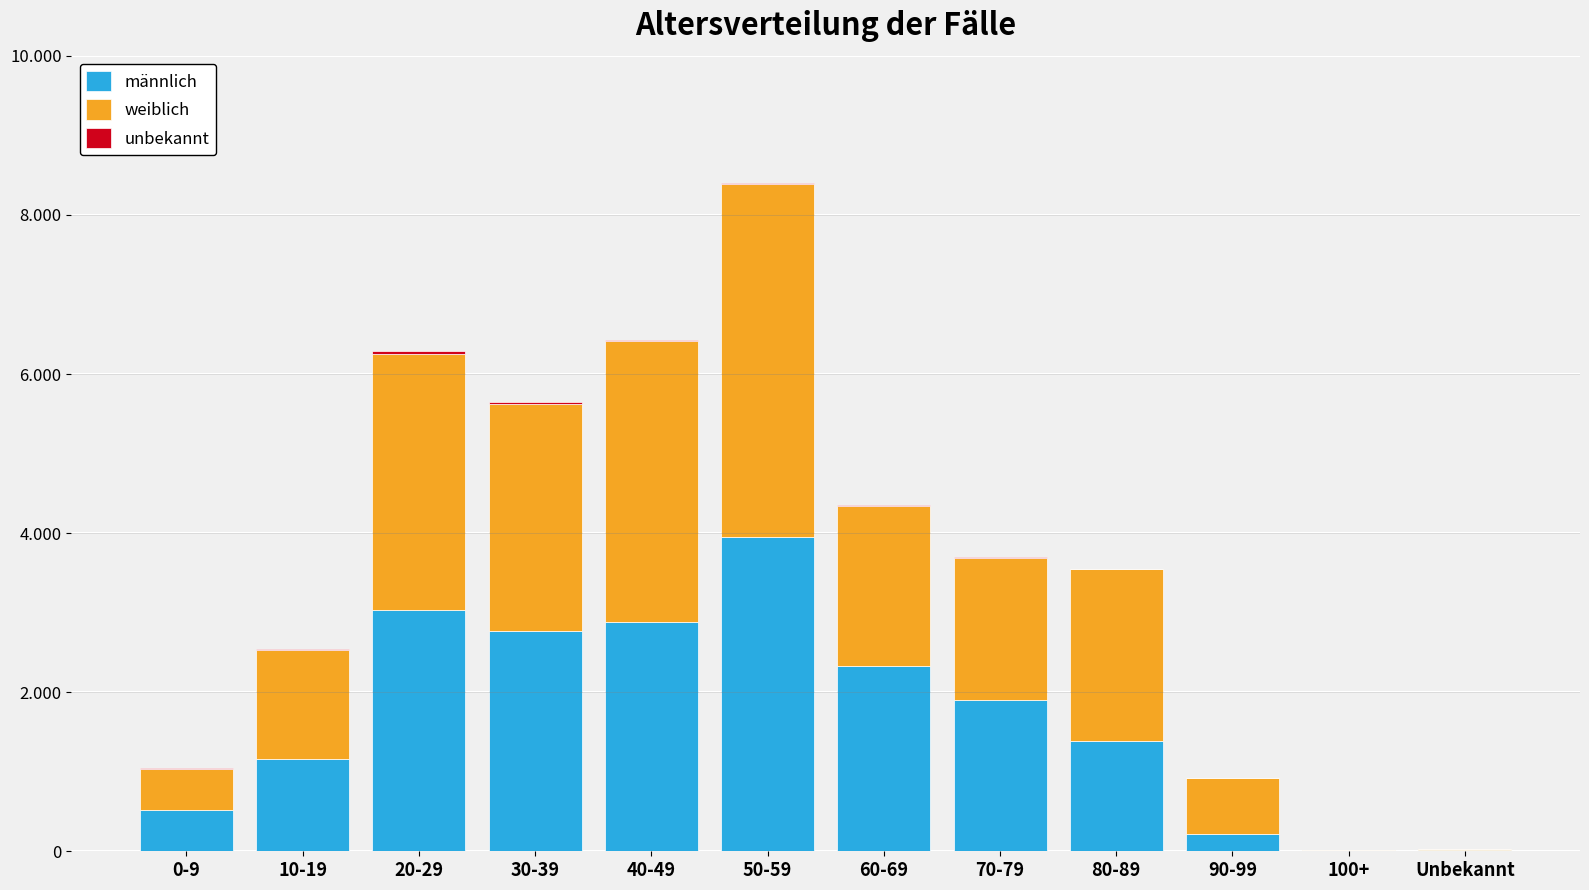

At how many categories does at least one series exceed 2793?

4